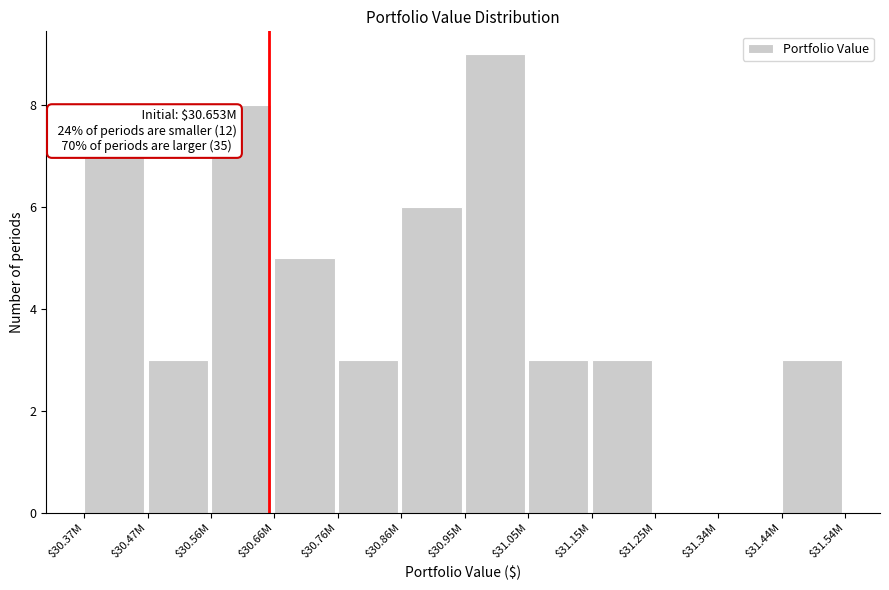

At which category does the chart reach its peak across all series?

$30.95M